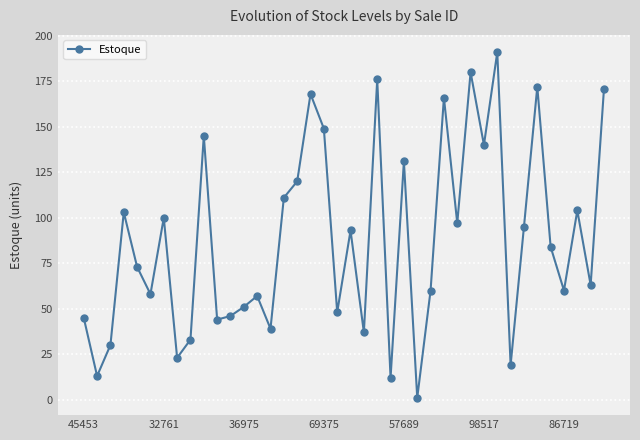

What is the difference between the second highest and second lowest values?

168